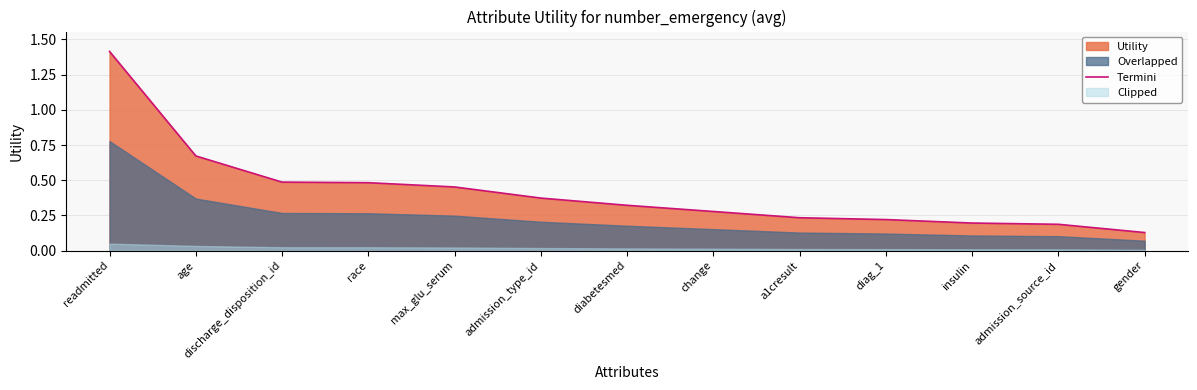

Read the value at admission_source_id.

0.2